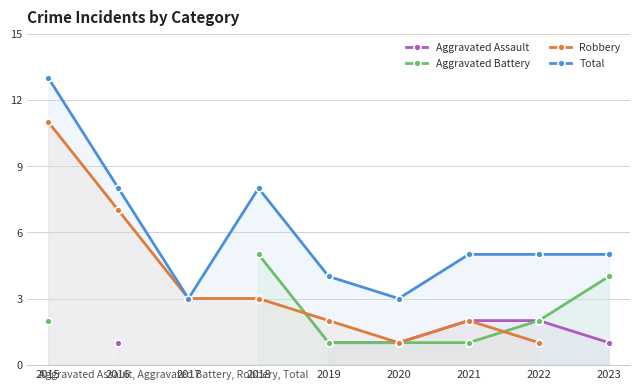

What is the value of the Robbery point at the 4th from the left?

3.0